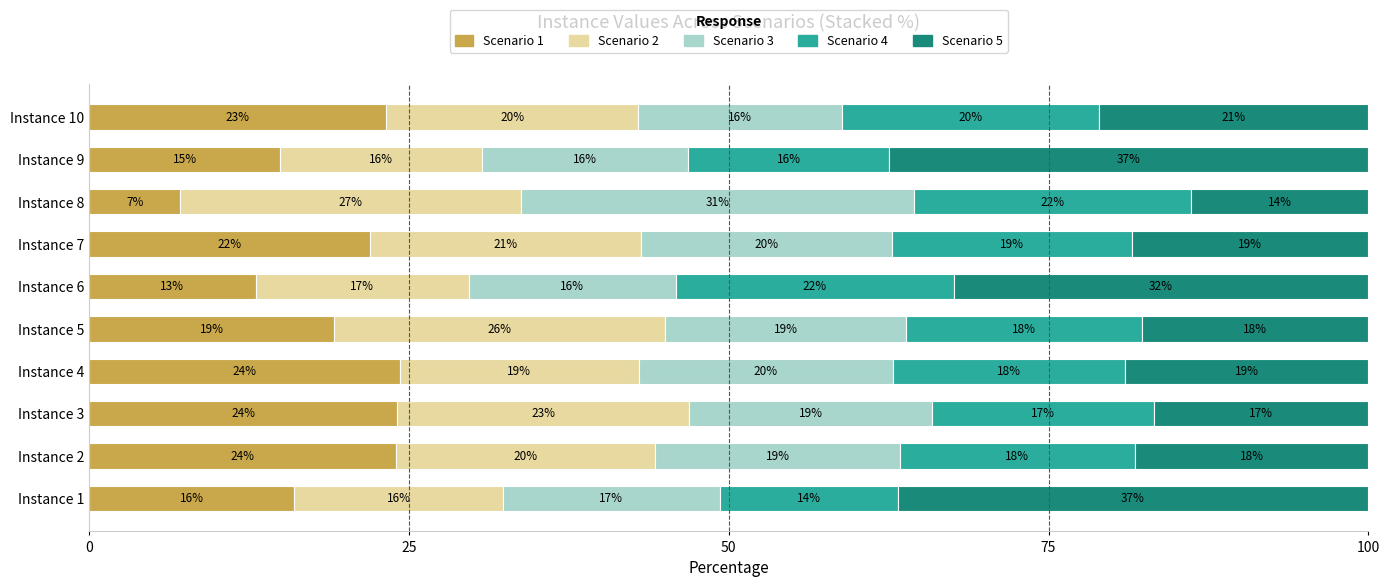

What is the total value across all series at Instance 6?

100.0